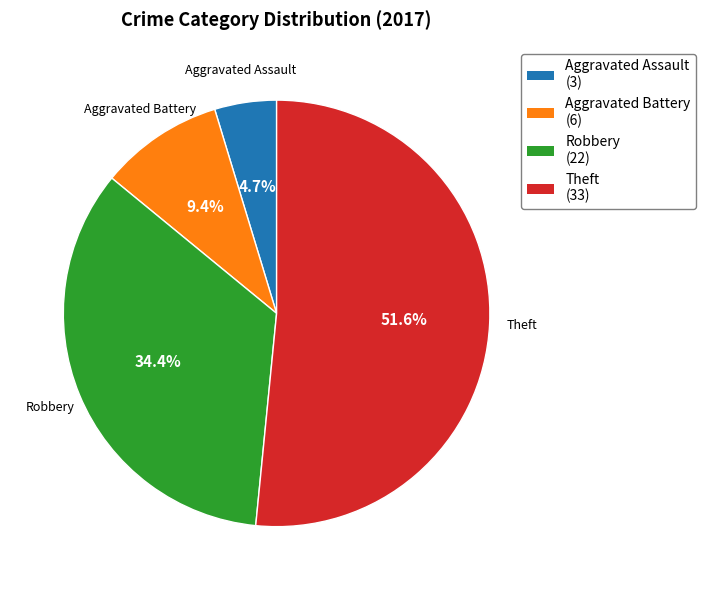

How many slices are in this pie chart?

4